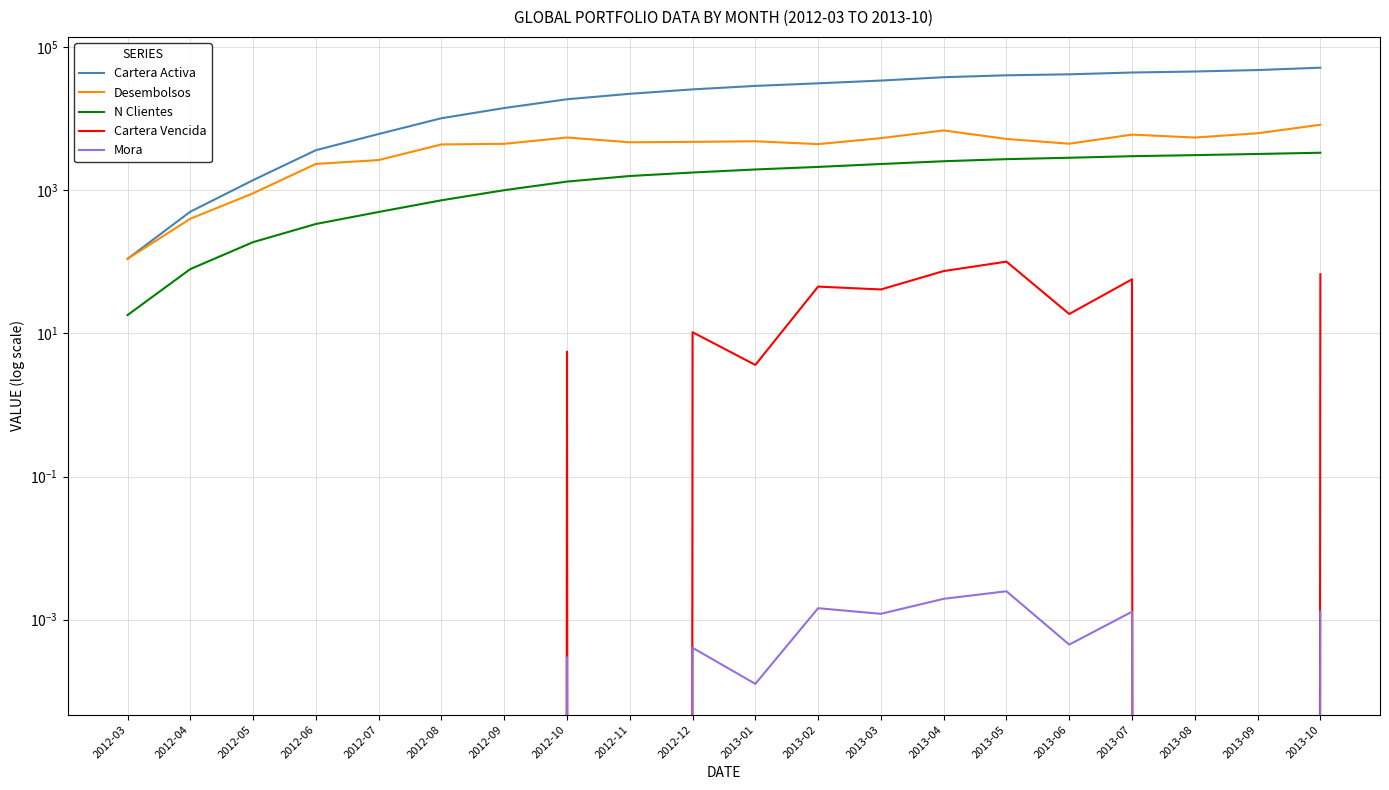

True or false: Cartera Vencida and N Clientes intersect in this chart.

False